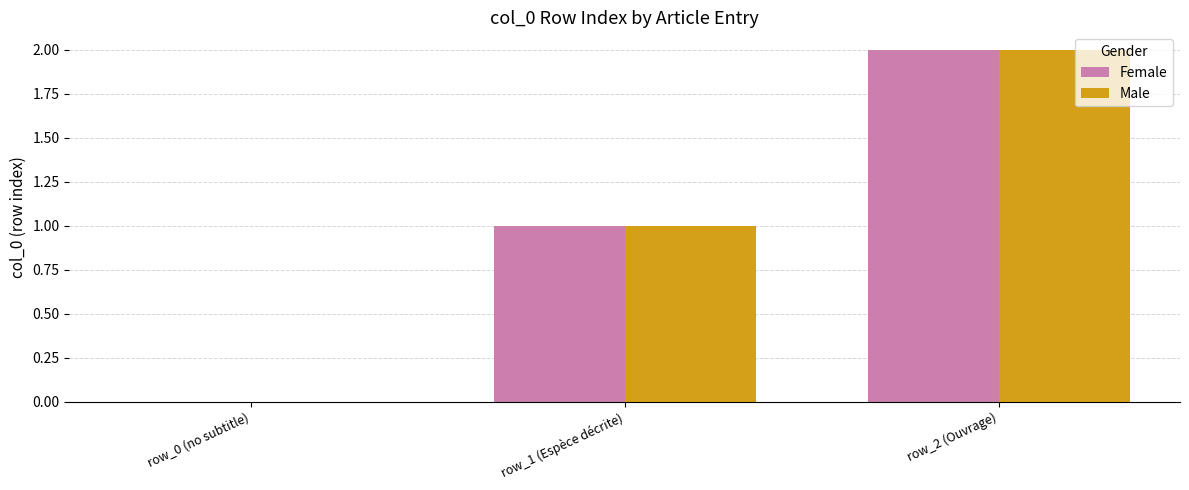

What is the sum of the Male values at row_0 (no subtitle) and row_2 (Ouvrage)?

2